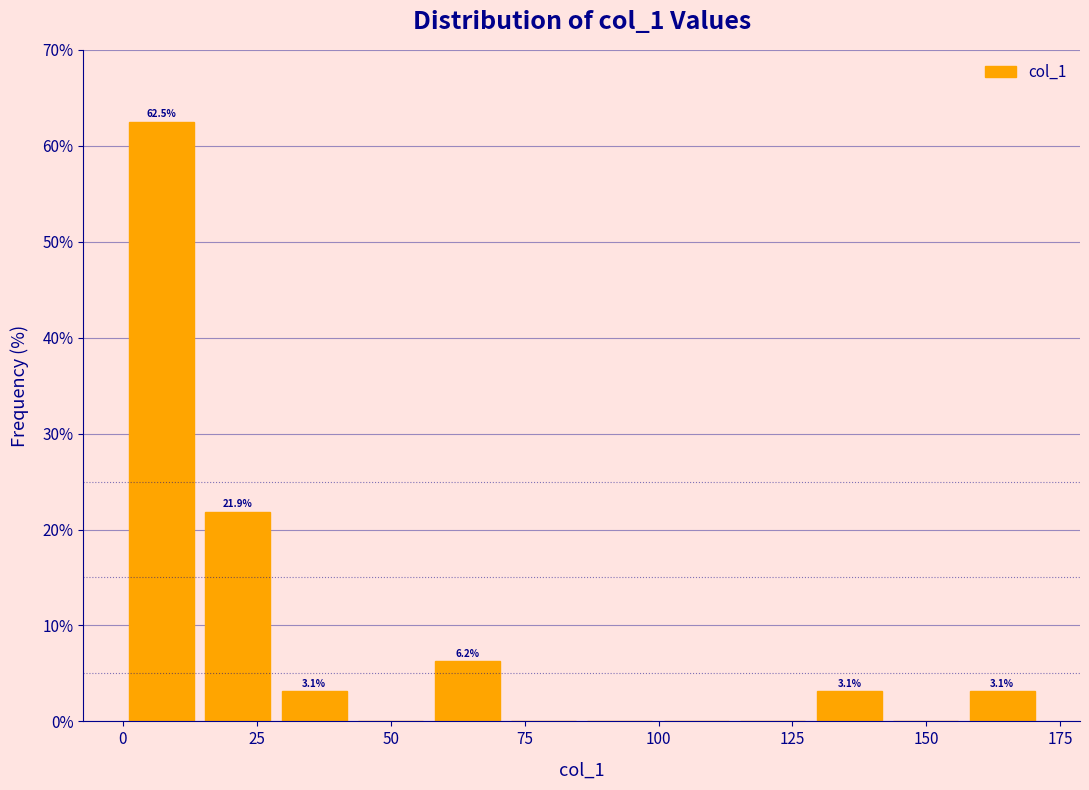

Around what value on the x-axis is the tallest bar? Give the approximate position of its centre, as read against the axis.

5